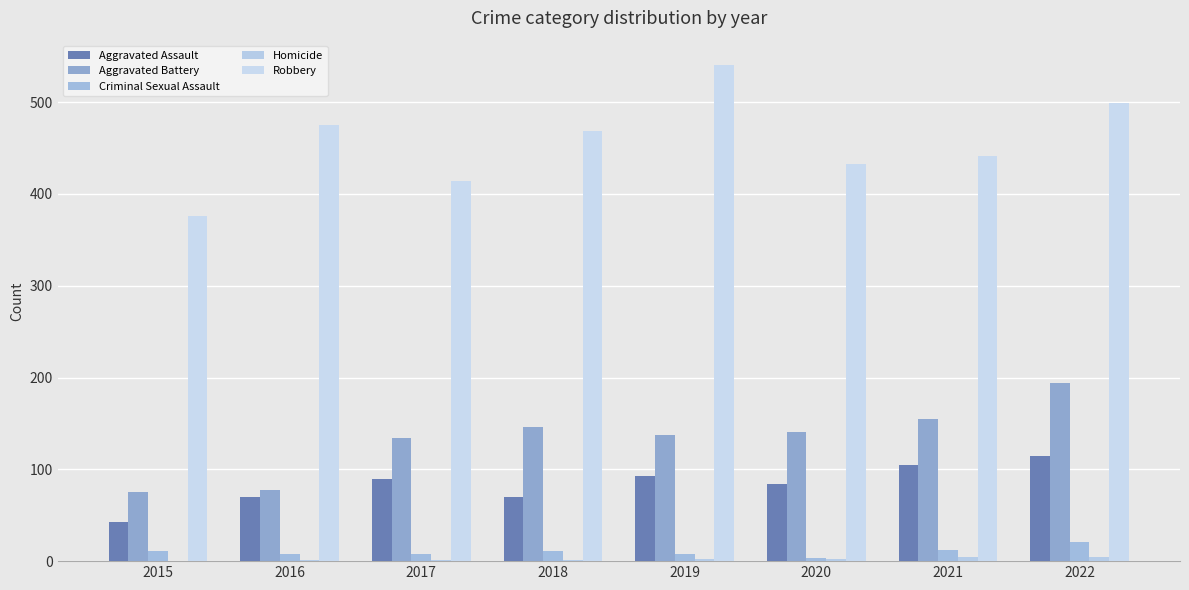

What is the sum of all Aggravated Assault values?

668